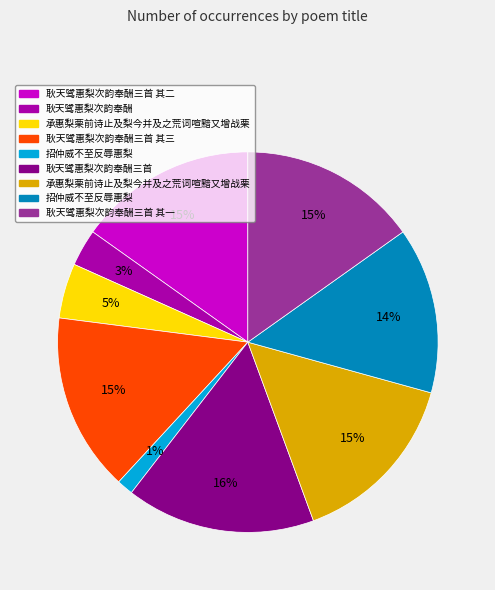

Does any single category account for the majority?

No